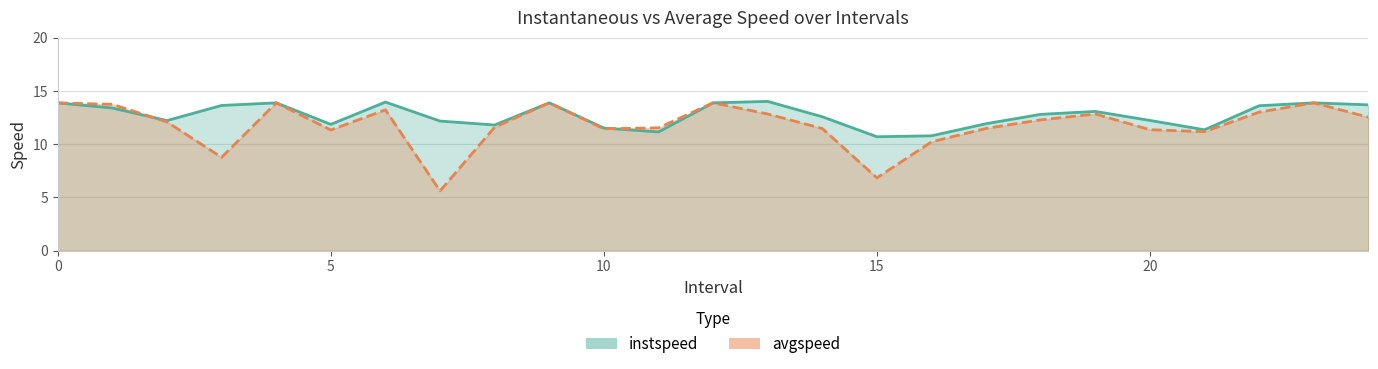

Which category has the highest value across all series?

13.0